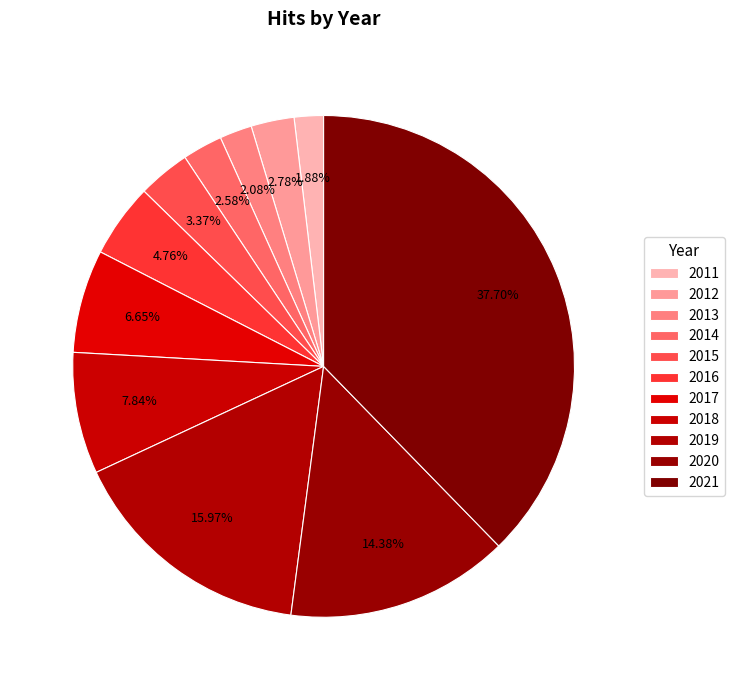

How many slices are in this pie chart?

11